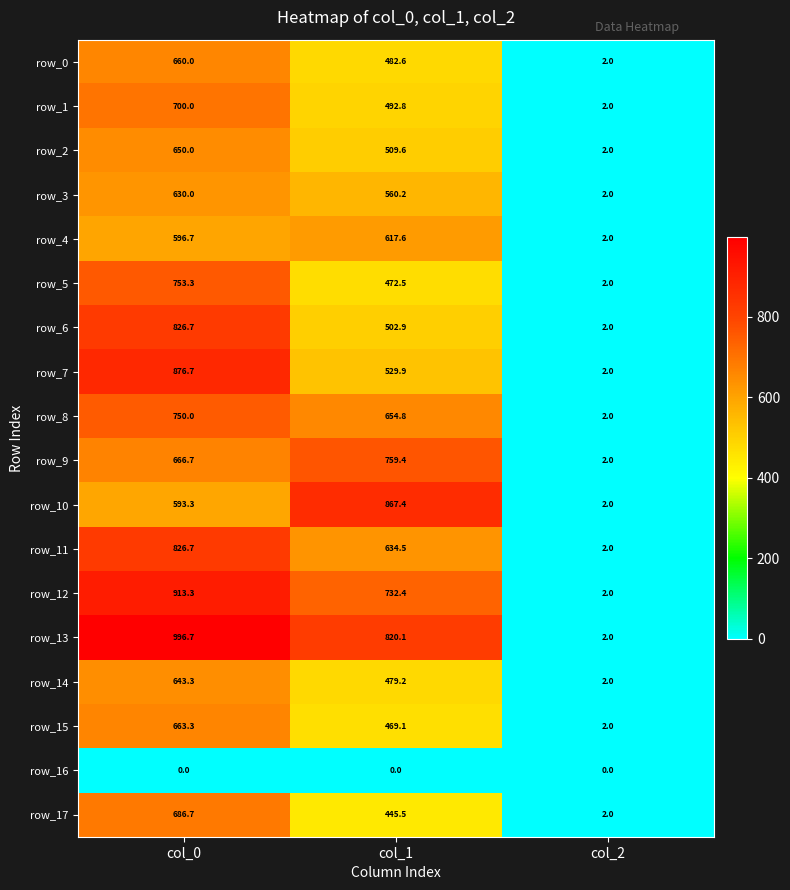

What is the maximum value shown in the chart?

996.7